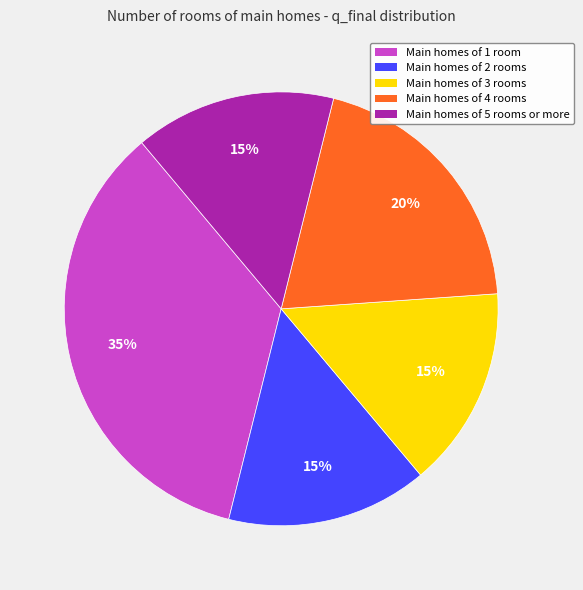

Is there a majority slice in this chart?

No